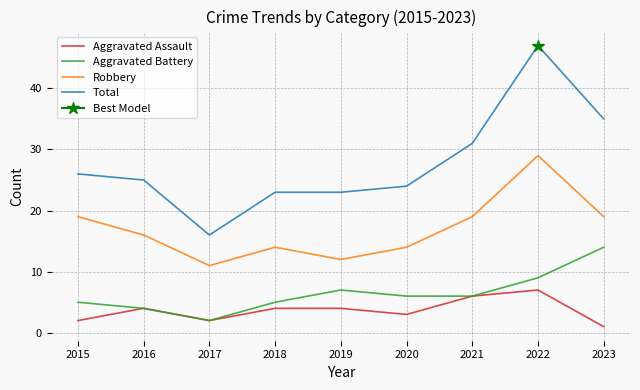

What is the sum of all Robbery values?

153